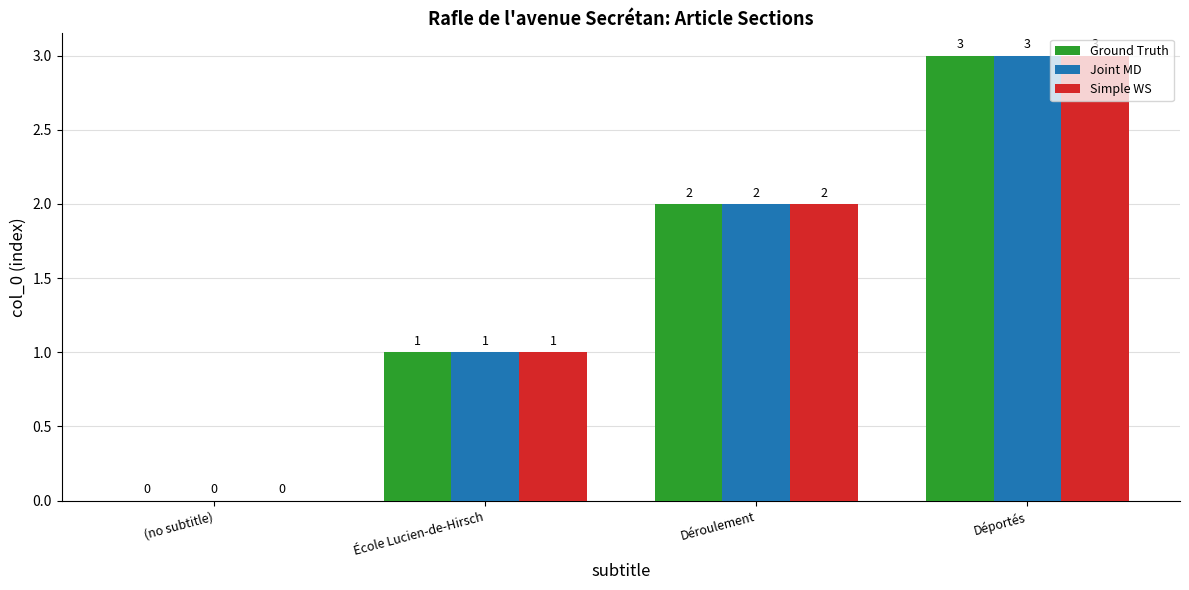

Does the chart contain stacked bars?

No